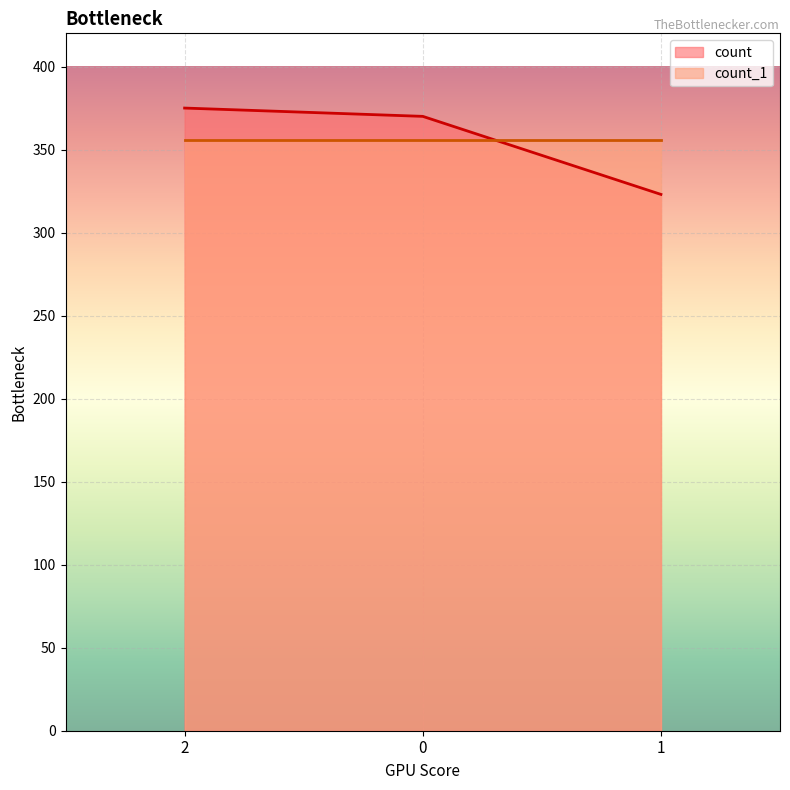

Count the number of categories in the chart.

3